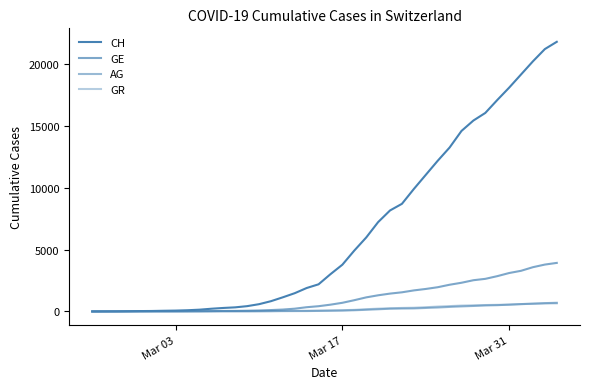

Does the chart have visible grid lines?

No